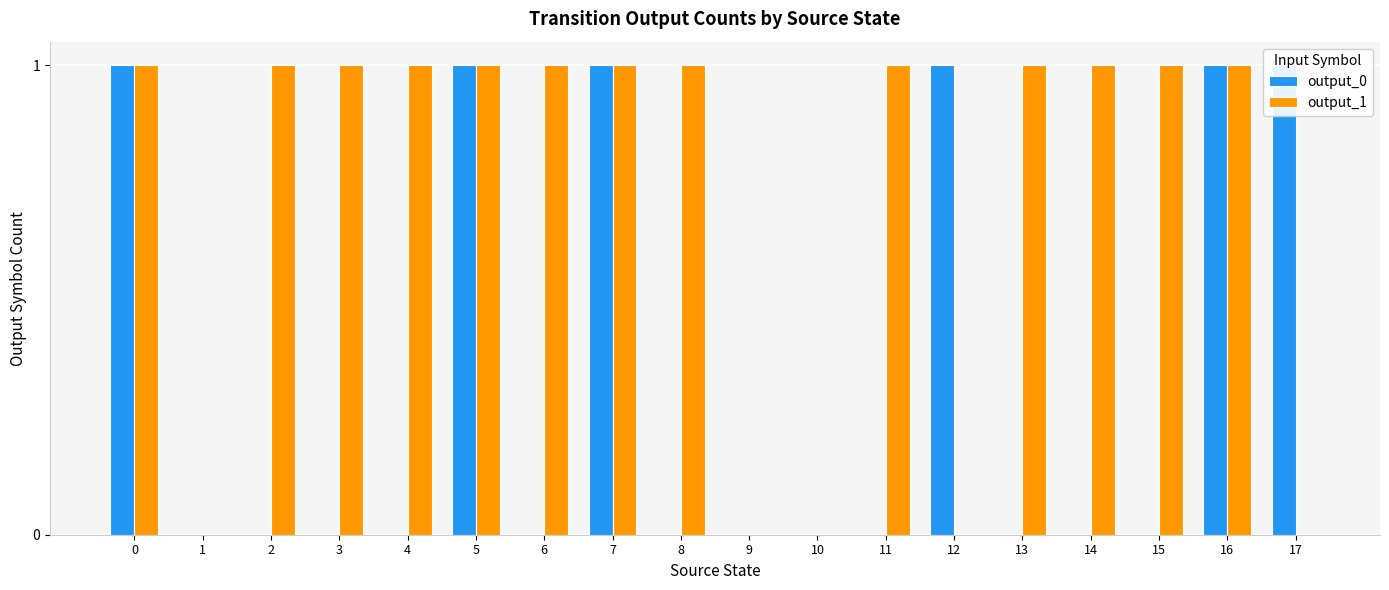

The output_0 series shows -1 at 3. True or false?

False